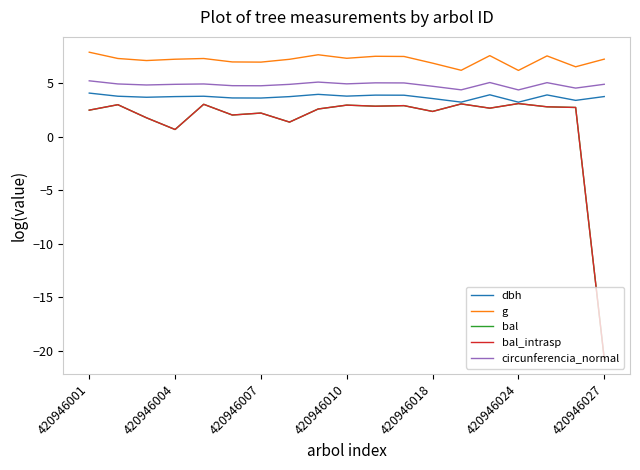

Which series has the largest range (max minus min)?

bal